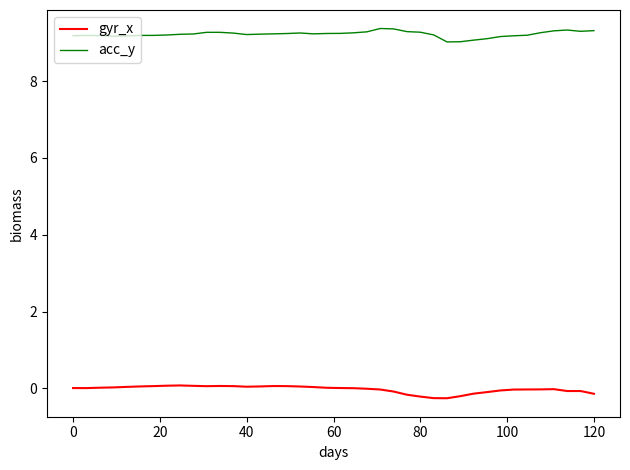

What is the minimum value shown in the chart?

-0.3